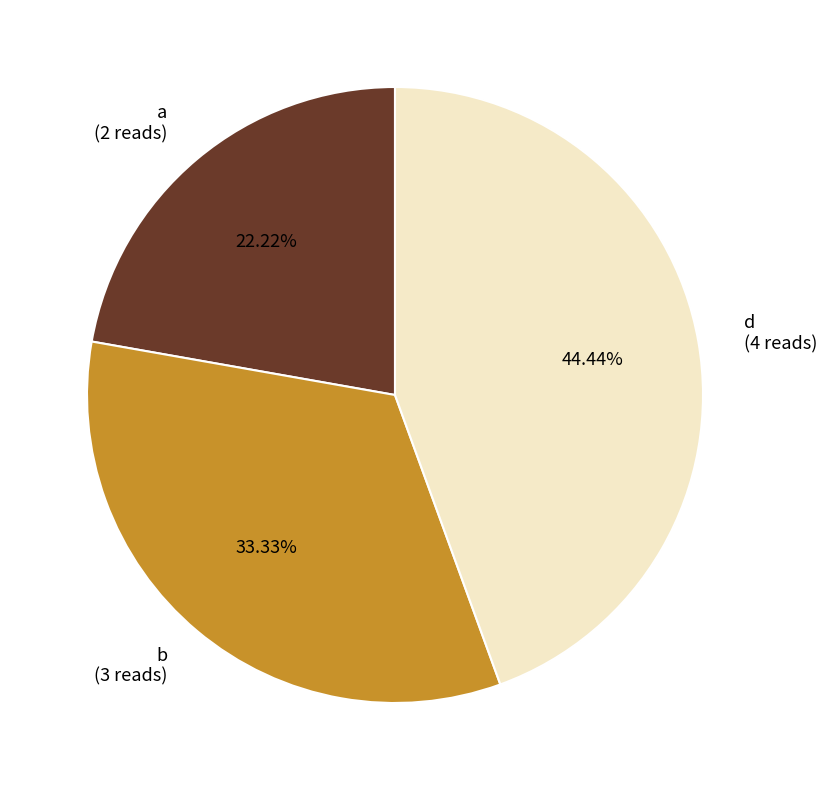

What is the ratio of the value at d to the value at b?

1.3